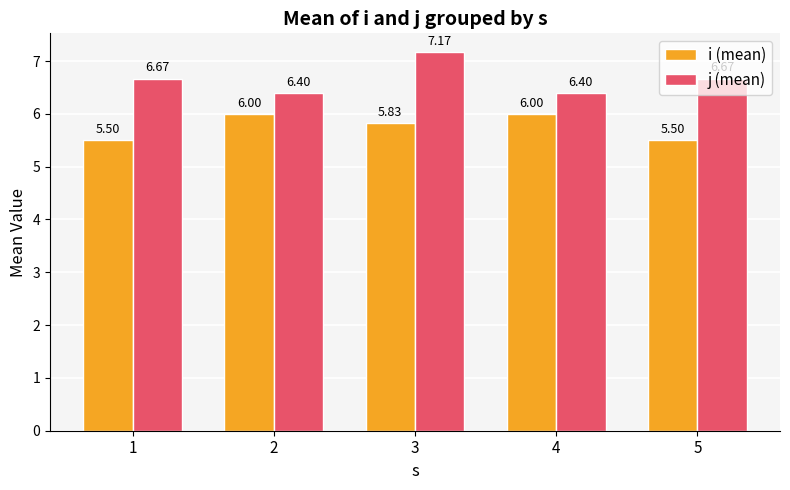

List the series in order of their overall mean, lowest first.

i (mean), j (mean)